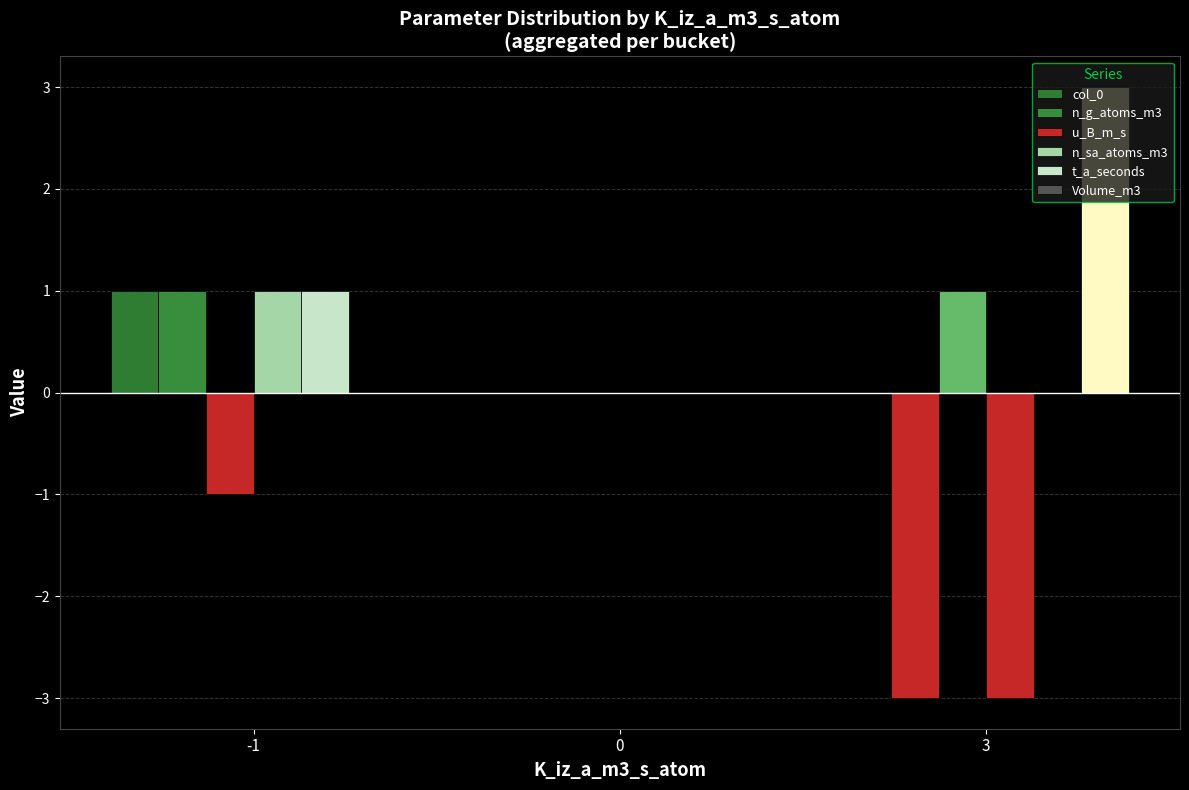

Which series has the largest total across all categories?

Volume_m3